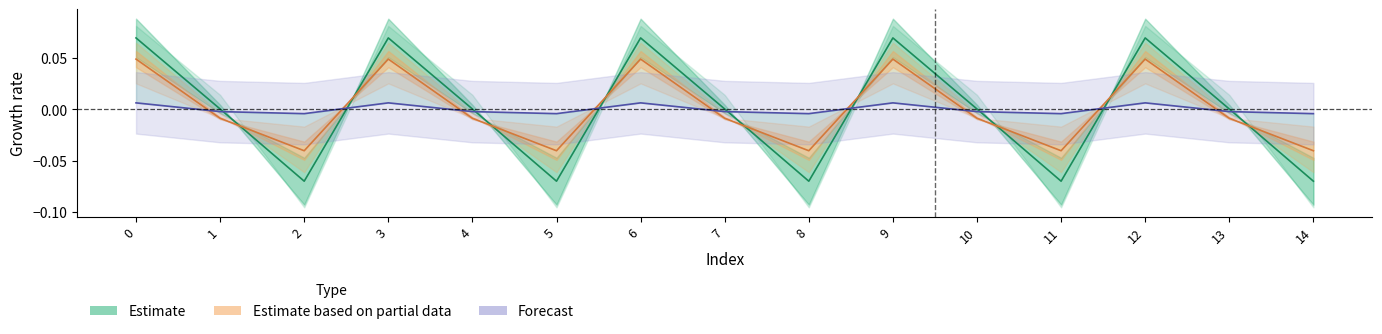

How many positive values does the Forecast series have?

5